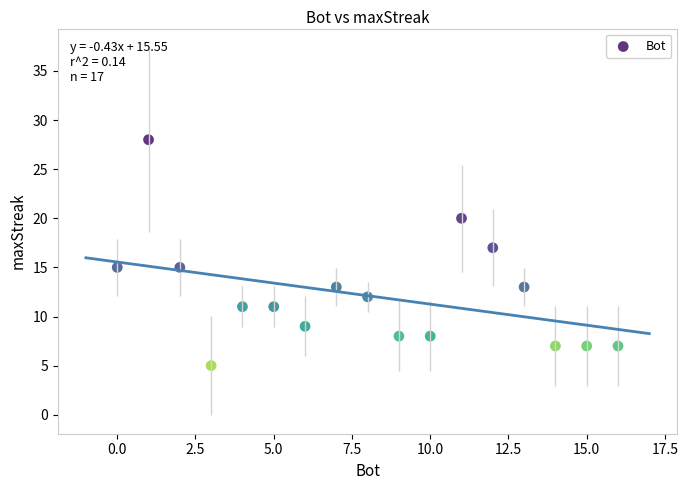

What is the range of X values (max minus min)?

16